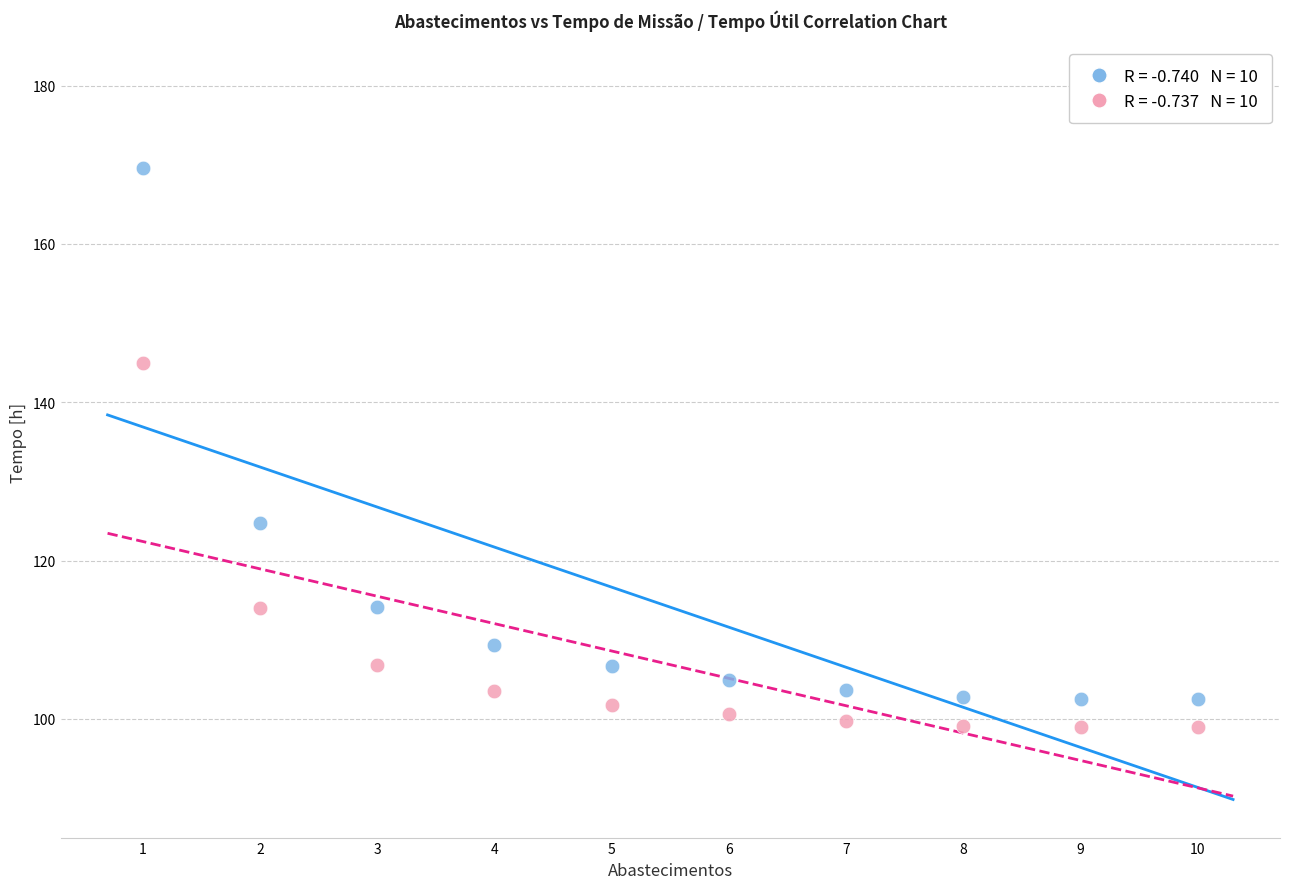

Across all series, what Y value is closest to 134?

124.8